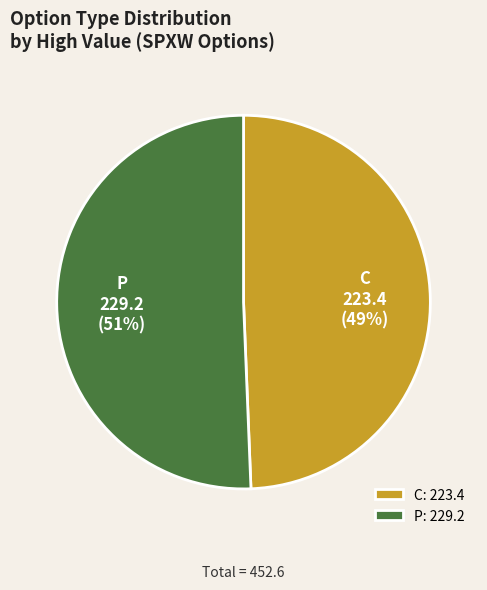

To the nearest percent, what portion does C represent?

49%